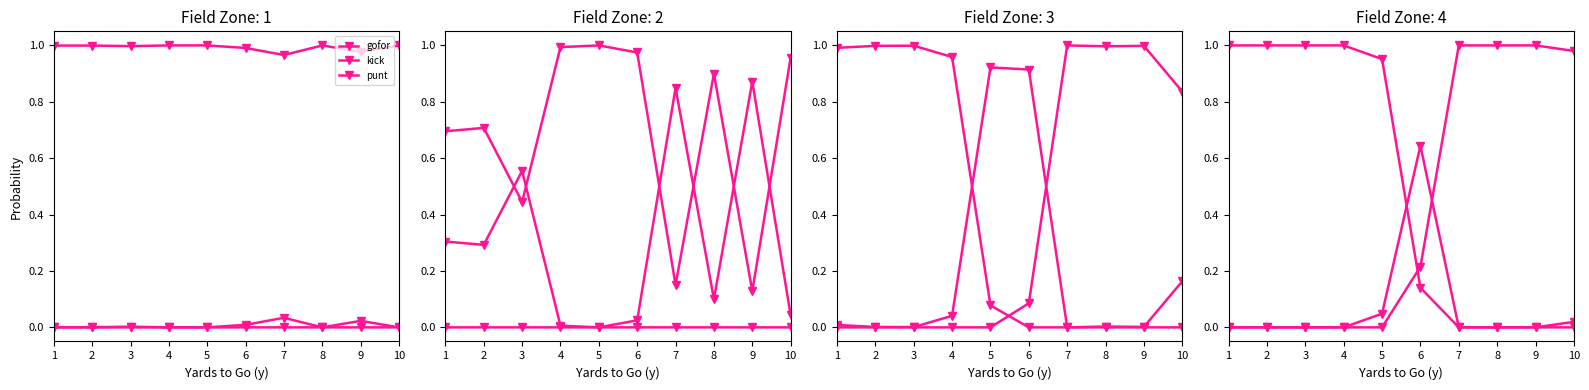

Which category has the lowest value in the punt series?

7